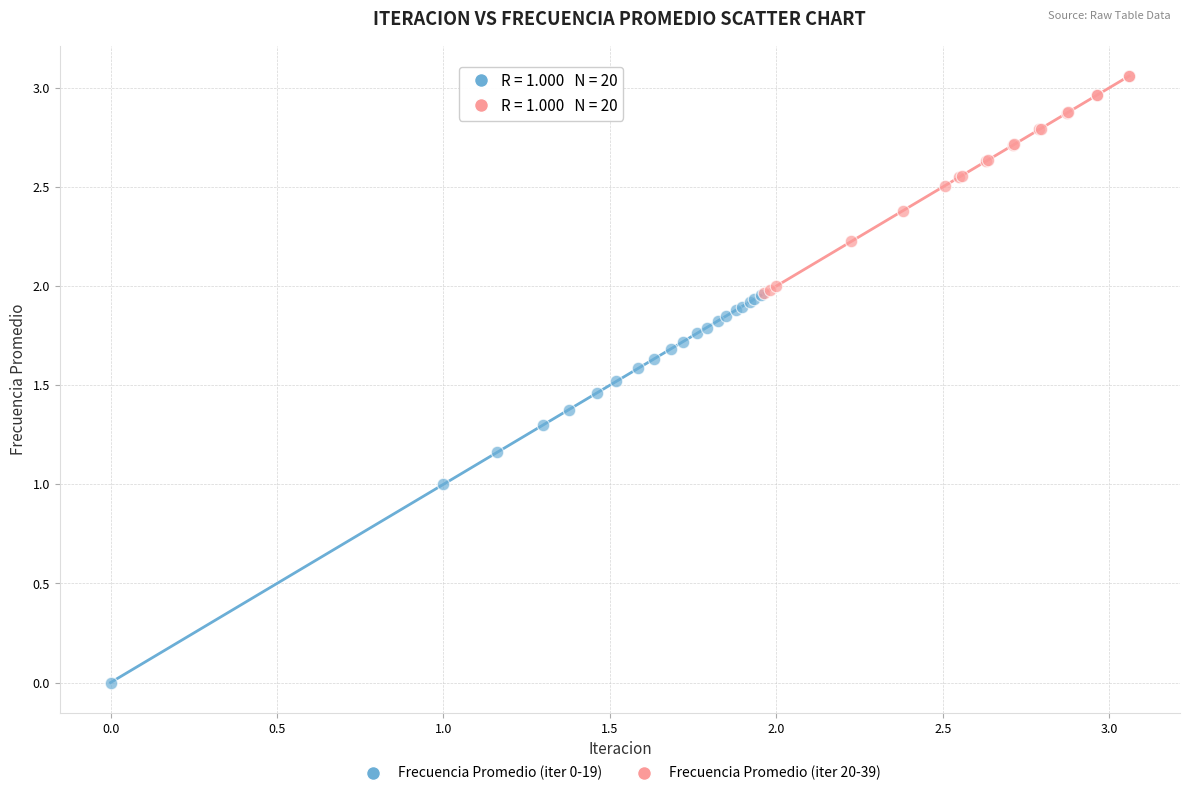

Which series contains the lowest Y value?

Frecuencia Promedio (iter 0-19)